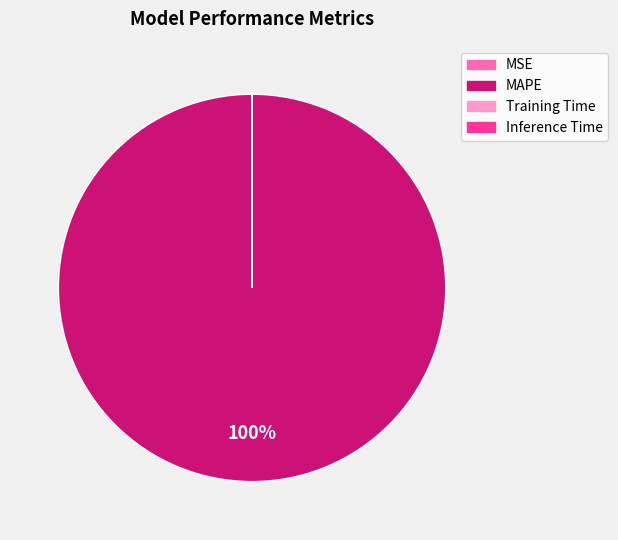

What is the majority slice?

MAPE